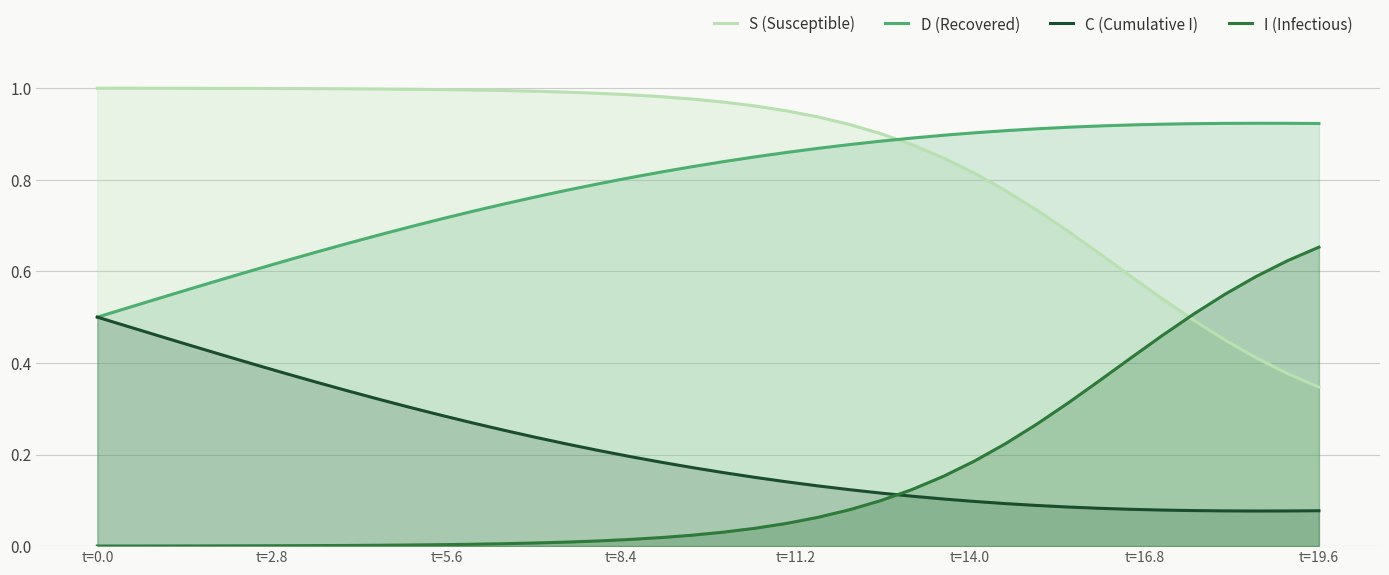

Rank the series by their maximum value, from lowest to highest.

C (Cumulative I), I (Infectious), D (Recovered), S (Susceptible)